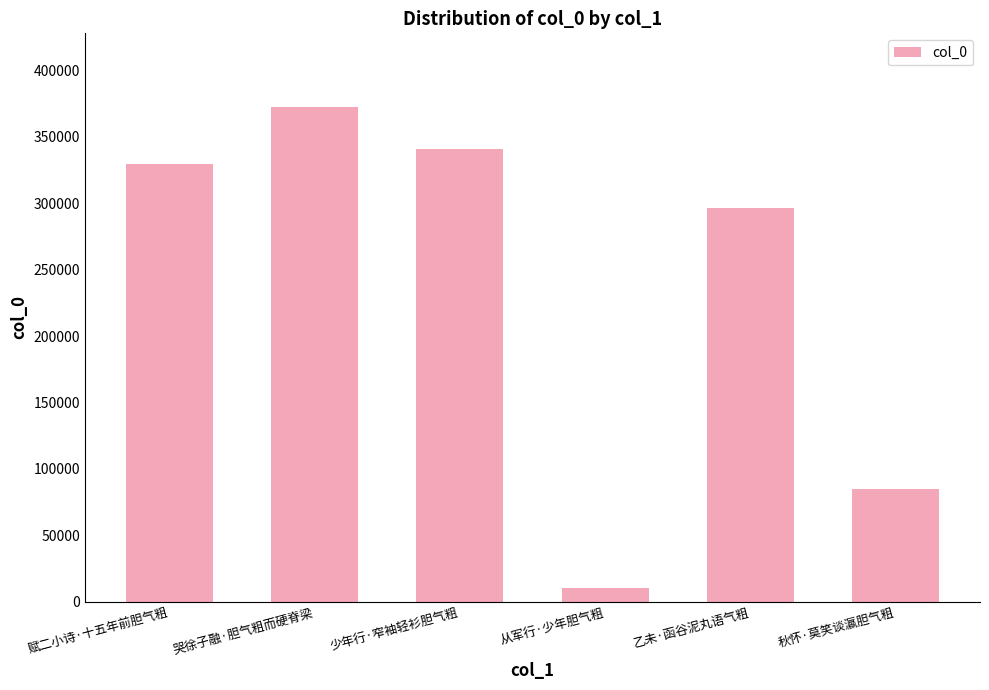

List the labels in order of value, smallest first.

从军行·少年胆气粗, 秋怀·莫笑谈瀛胆气粗, 乙未·函谷泥丸语气粗, 赋二小诗·十五年前胆气粗, 少年行·窄袖轻衫胆气粗, 哭徐子融·胆气粗而硬脊梁